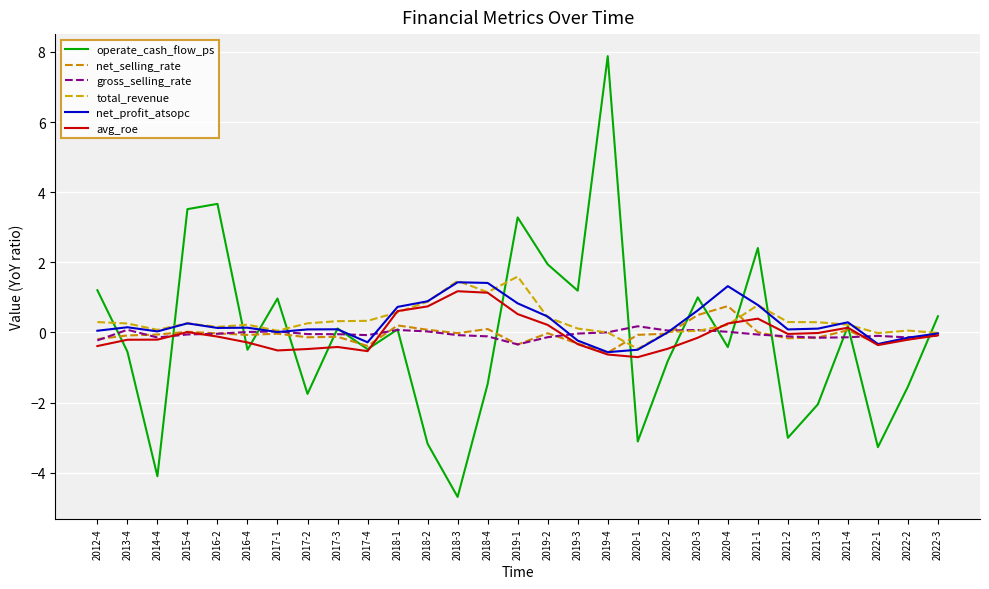

After their last crossing, which series has the higher values: operate_cash_flow_ps or gross_selling_rate?

operate_cash_flow_ps